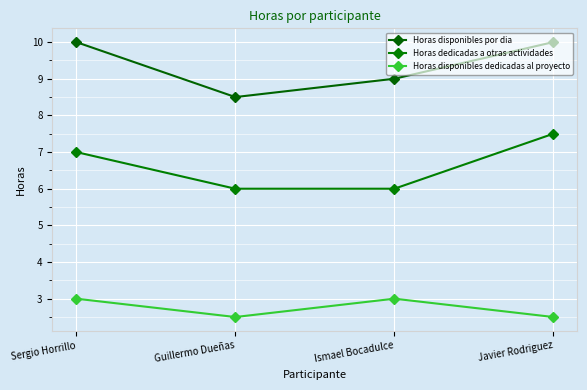

At which category is the sum across all series the highest?

Sergio Horrillo